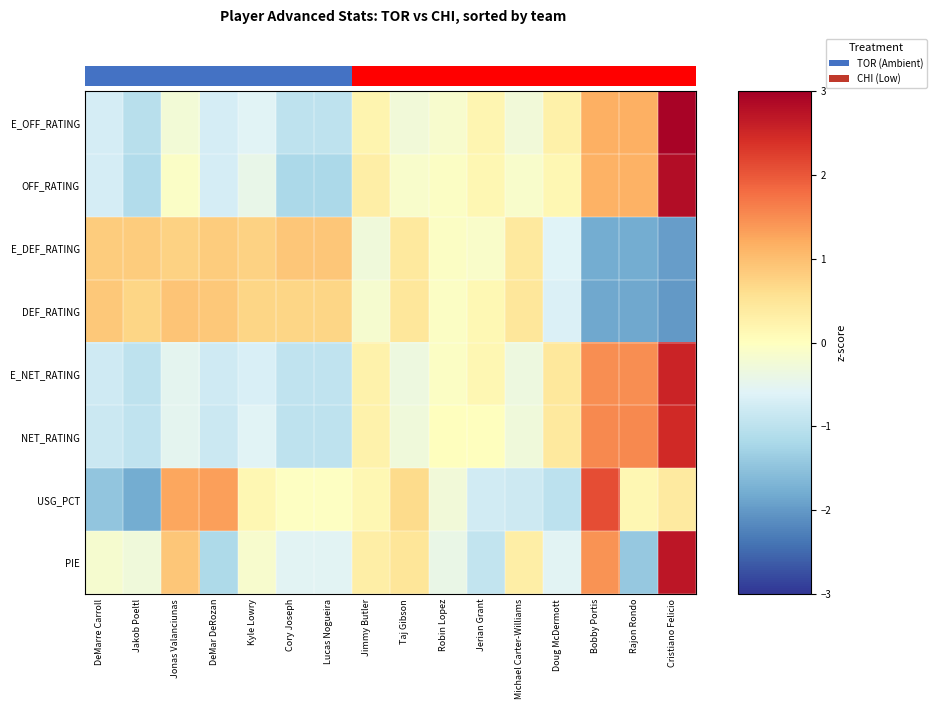

What is the maximum value shown in the chart?

2.9